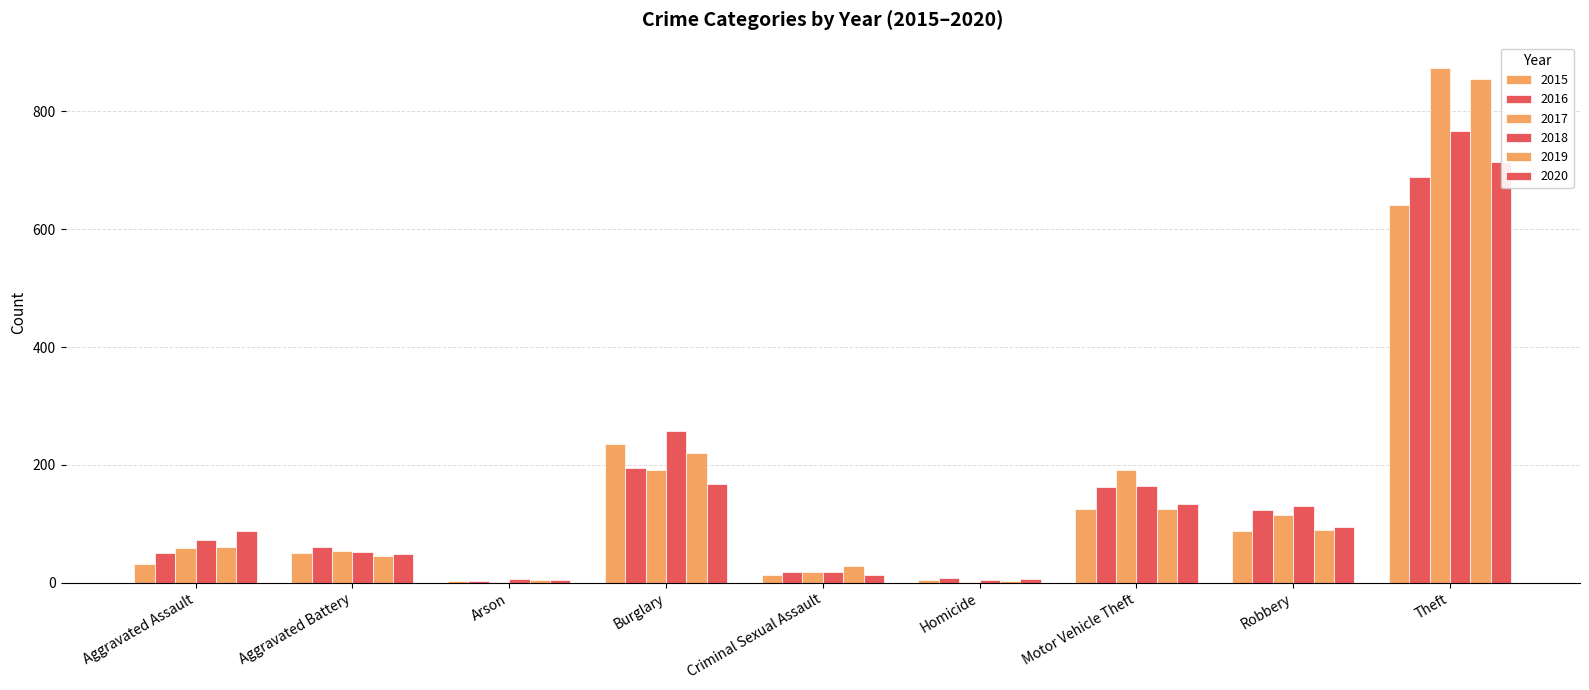

What is the maximum value for 2020?

714